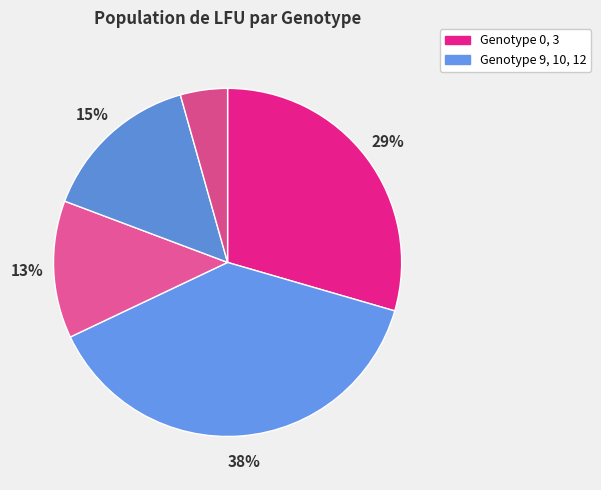

How many segments does this pie chart have?

5